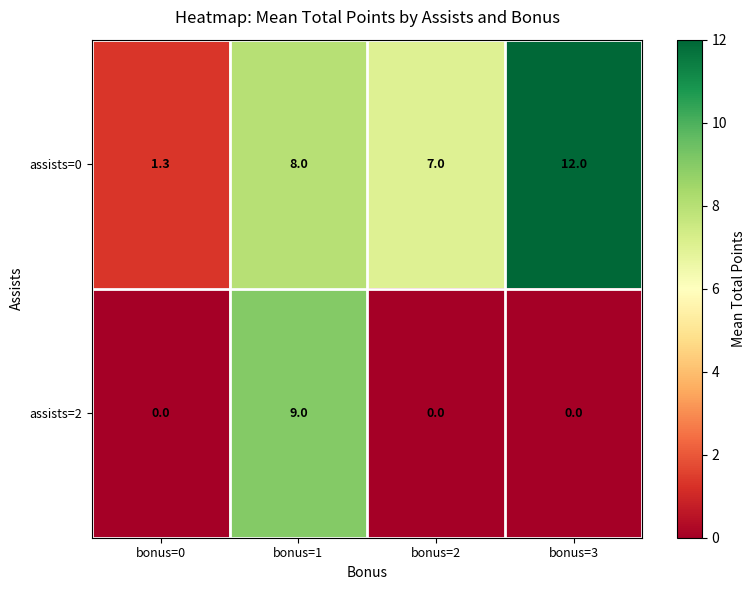

What is the difference between the highest and lowest values at bonus=1?

1.0